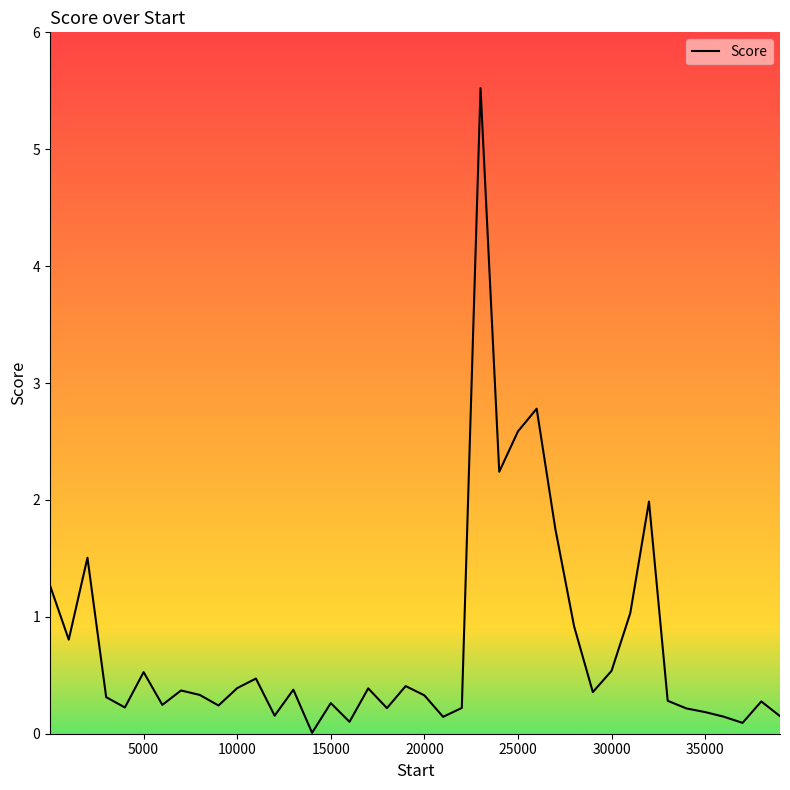

What is the maximum value shown in the chart?

5.5